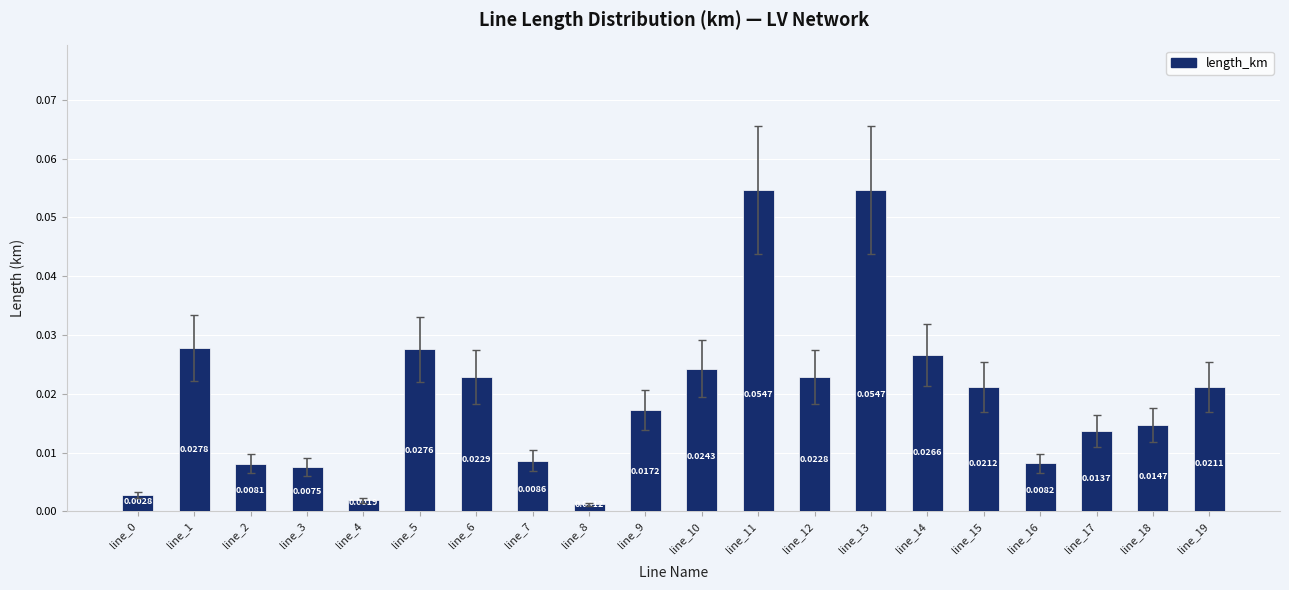

Are the bars grouped side by side (vs. stacked)?

No